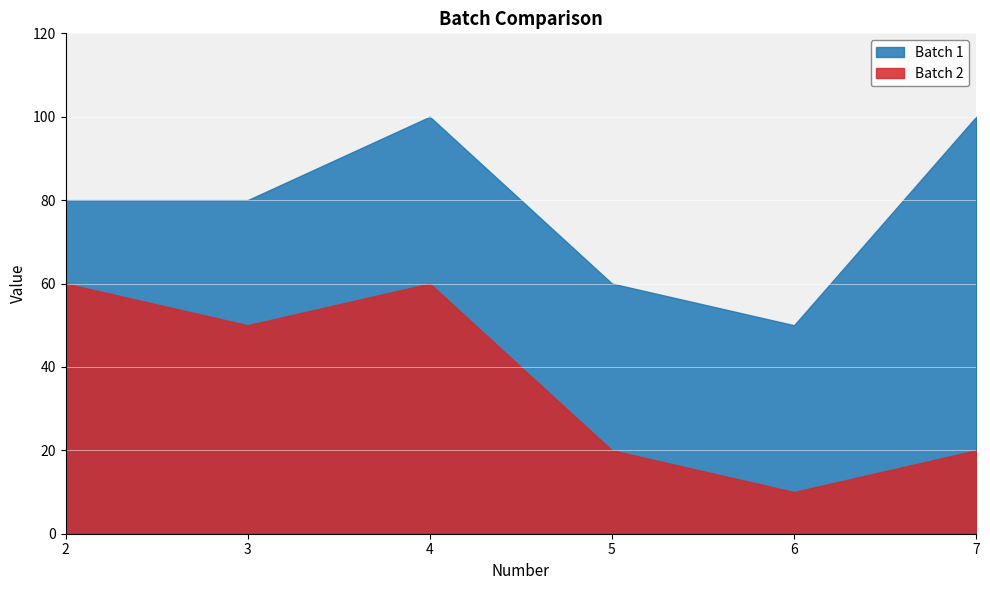

True or false: Batch 2 has a value of 106 at 4.

False